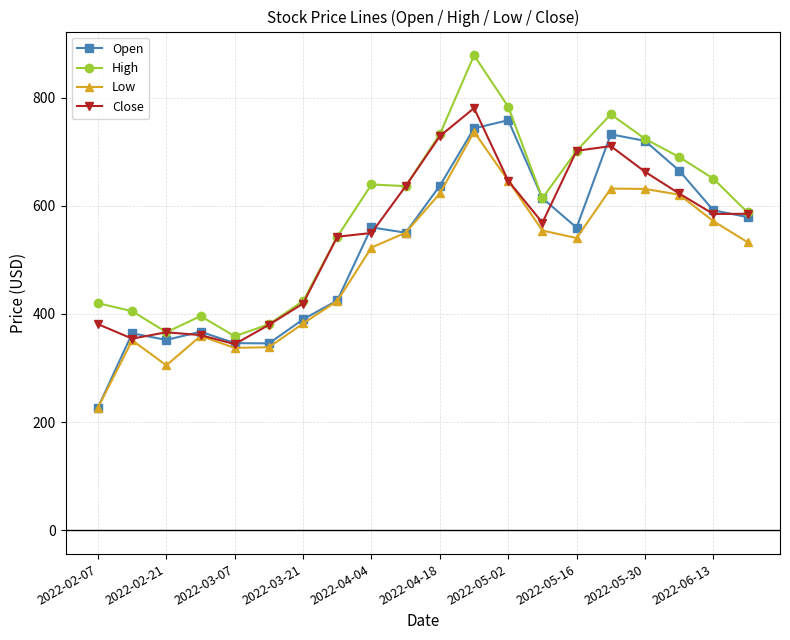

What is the minimum value for Open?

227.0